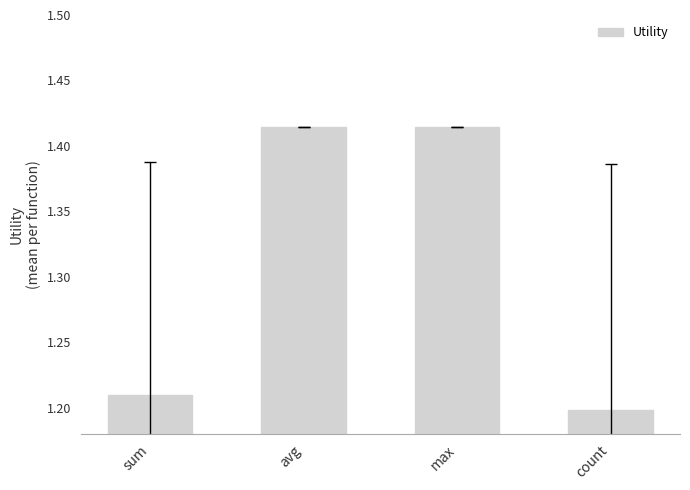

What is the difference between the maximum and minimum values?

0.2